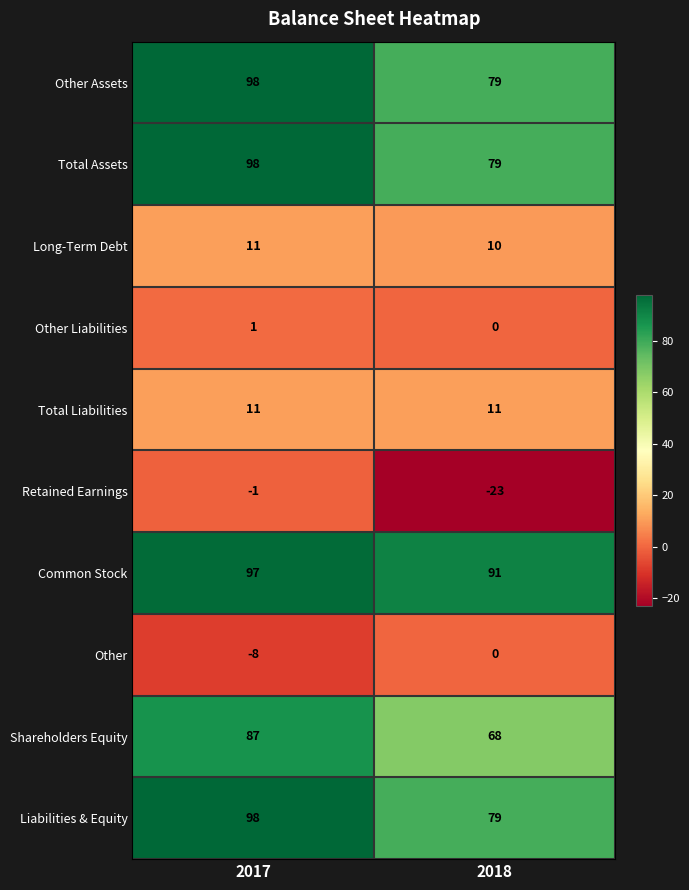

Which category has the highest value across all series?

2017